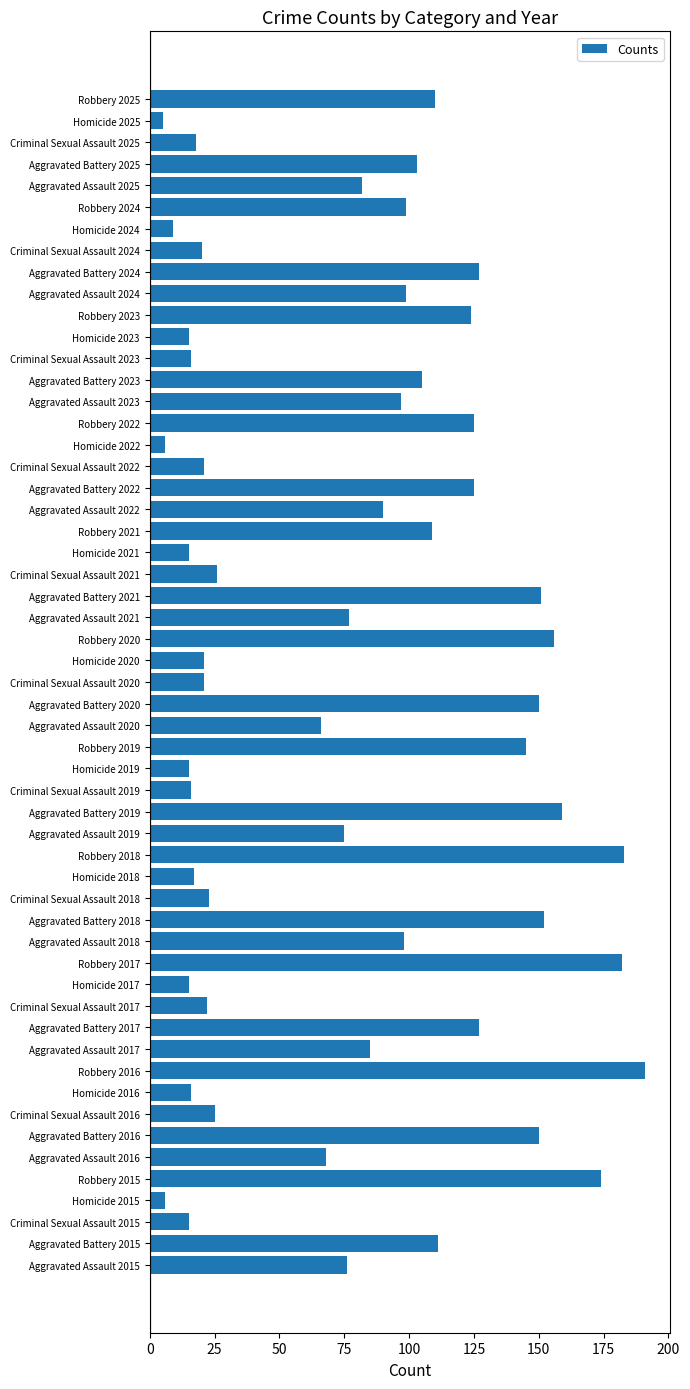

What is the ratio of the value at Robbery 2015 to the value at Criminal Sexual Assault 2018?

7.6